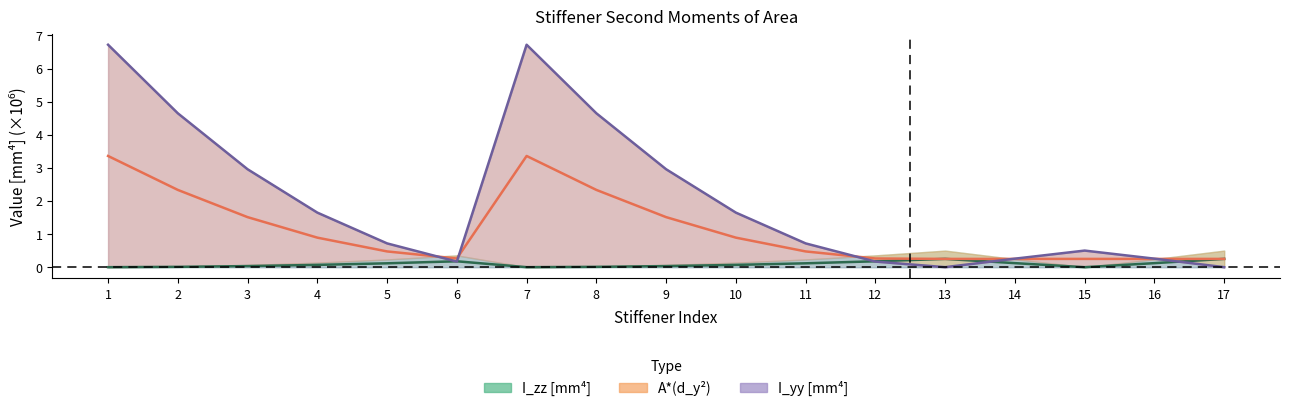

What is the sum of all I_zz (centroid) [mm^4] values?

1.6